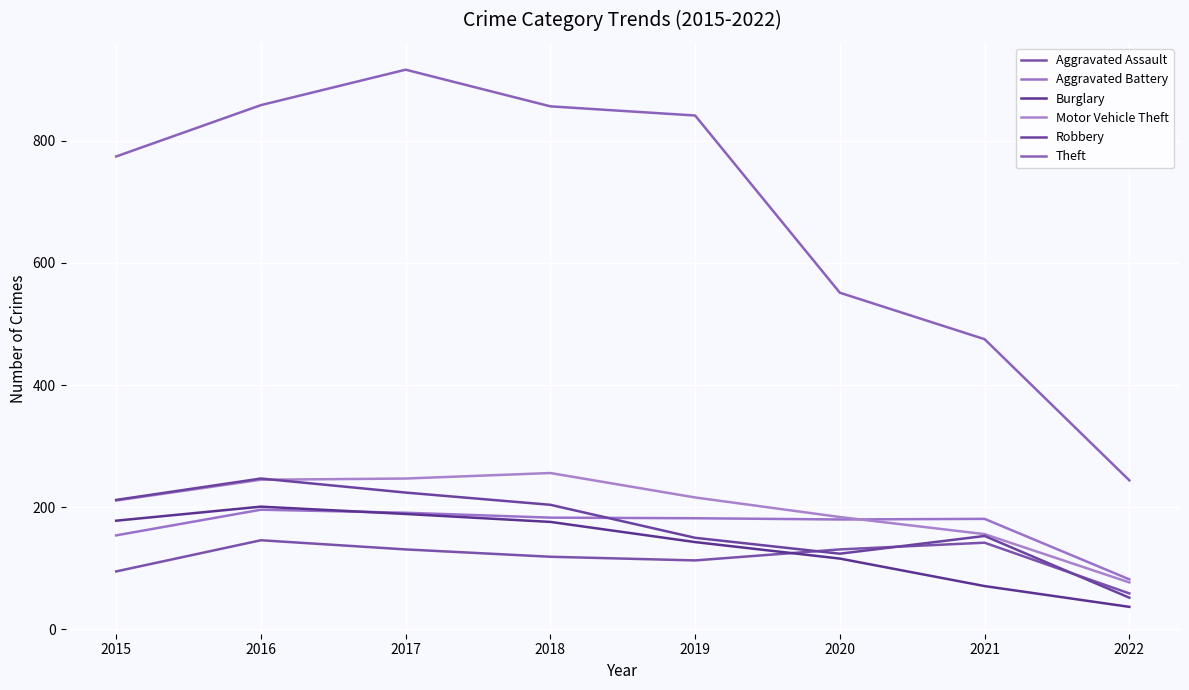

What is the highest value of the Aggravated Battery series?

196